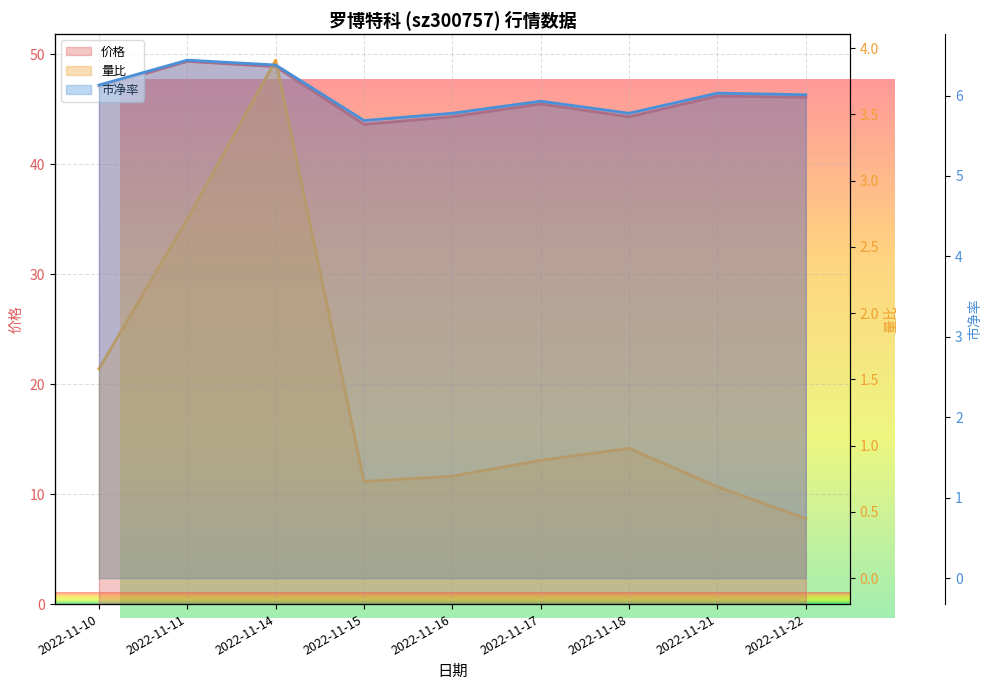

How many values in the 价格 series exceed 46?

5